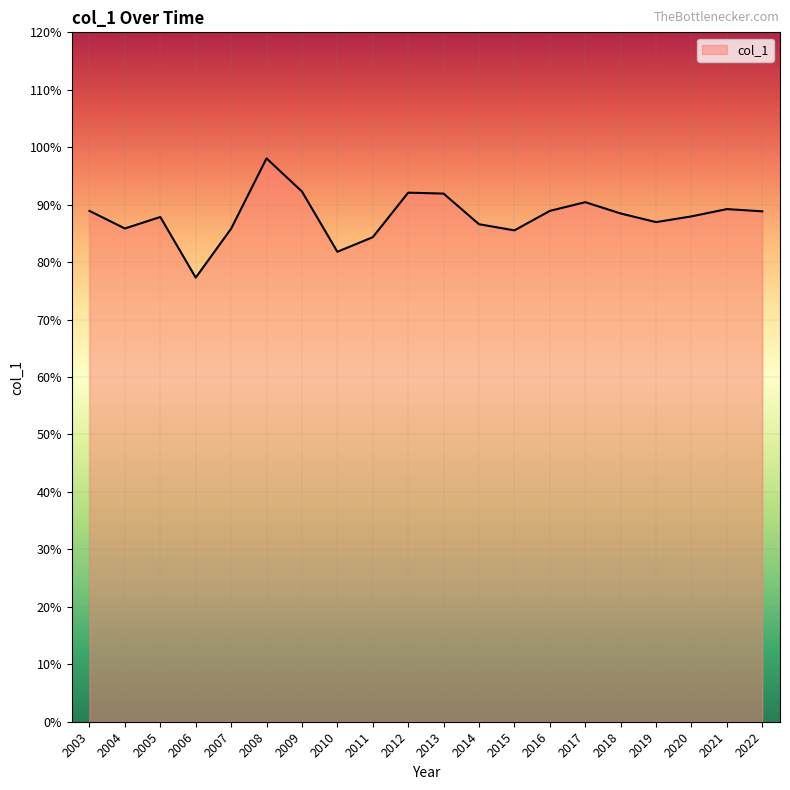

What is the difference between the maximum and minimum values?

20.8